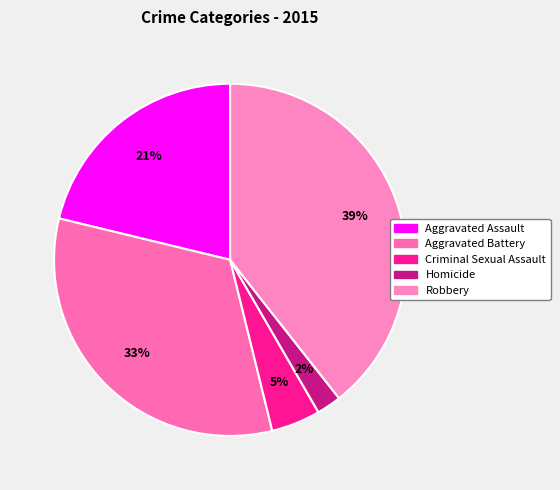

Count the number of slices in the pie.

5